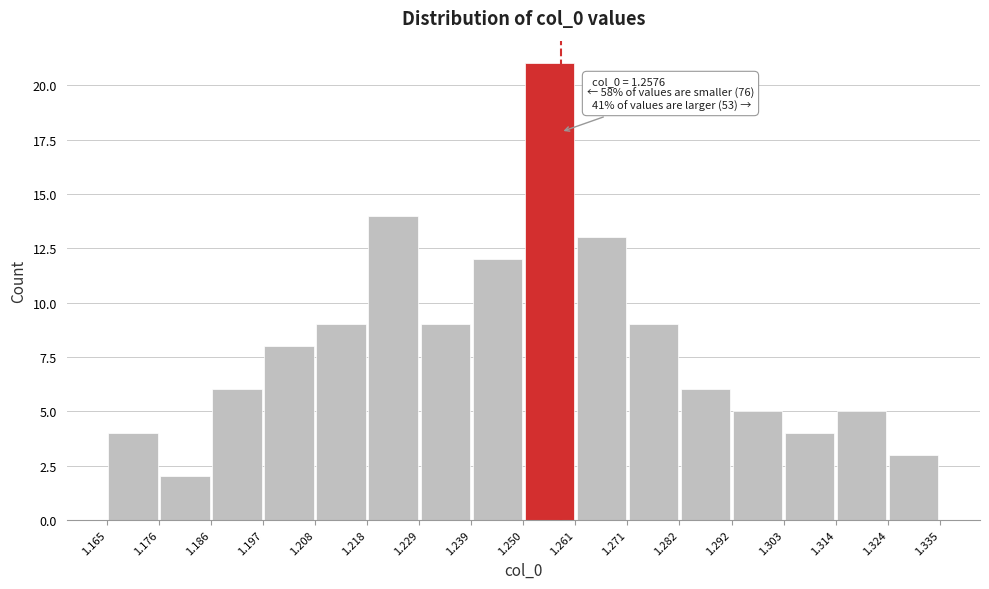

Over which range of the x-axis is the bar tallest?

1.250 to 1.261